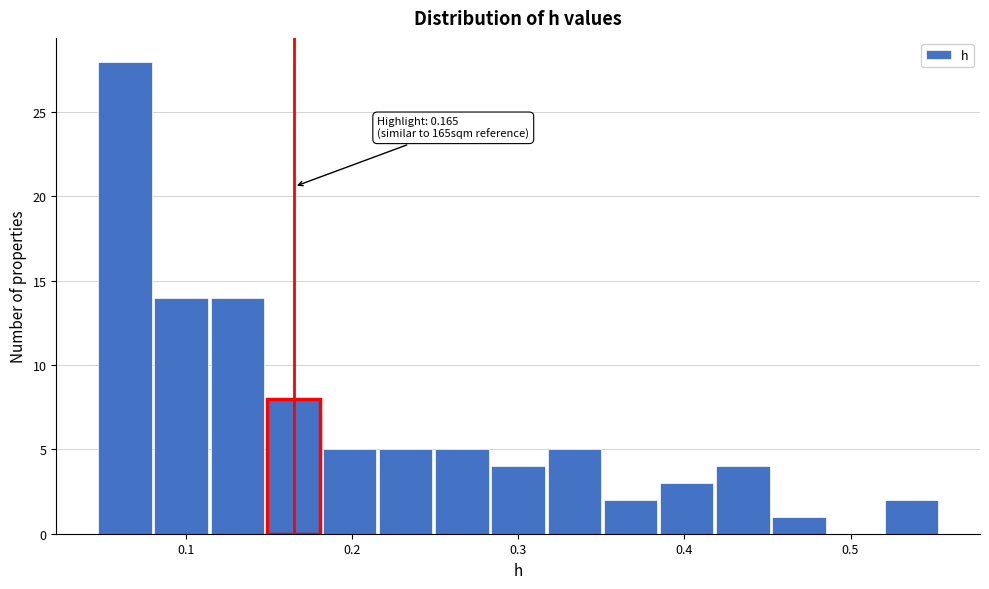

Read against the x-axis, roughly where is the centre of the tallest bar?

0.06